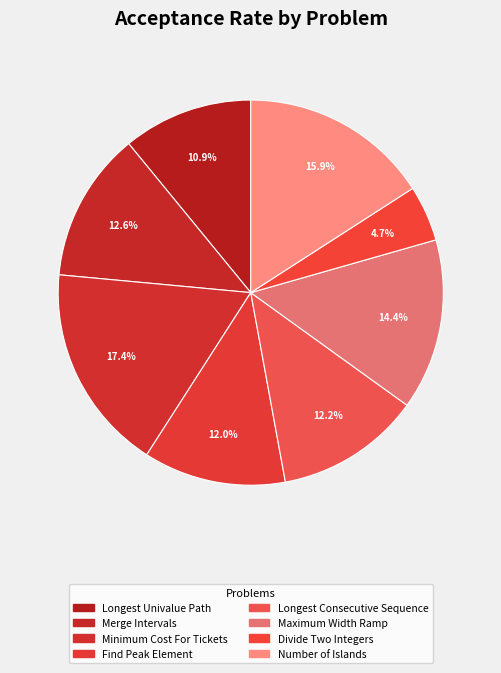

Is it true that Longest Univalue Path is 11% of the pie?

True